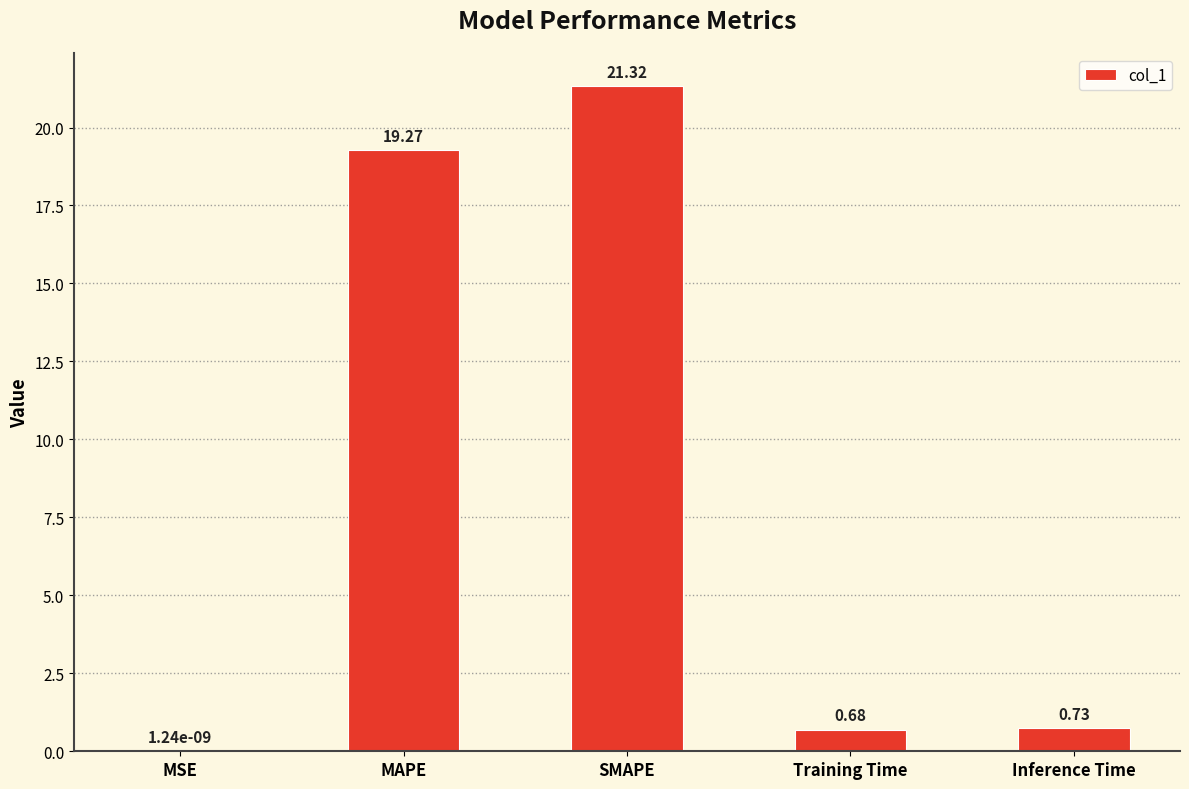

The value at MAPE is 19.3. True or false?

True